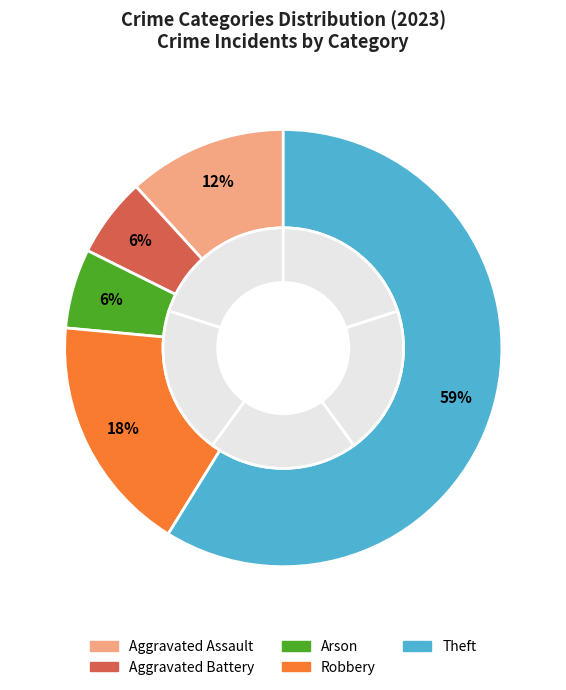

Count the number of slices in the pie.

5